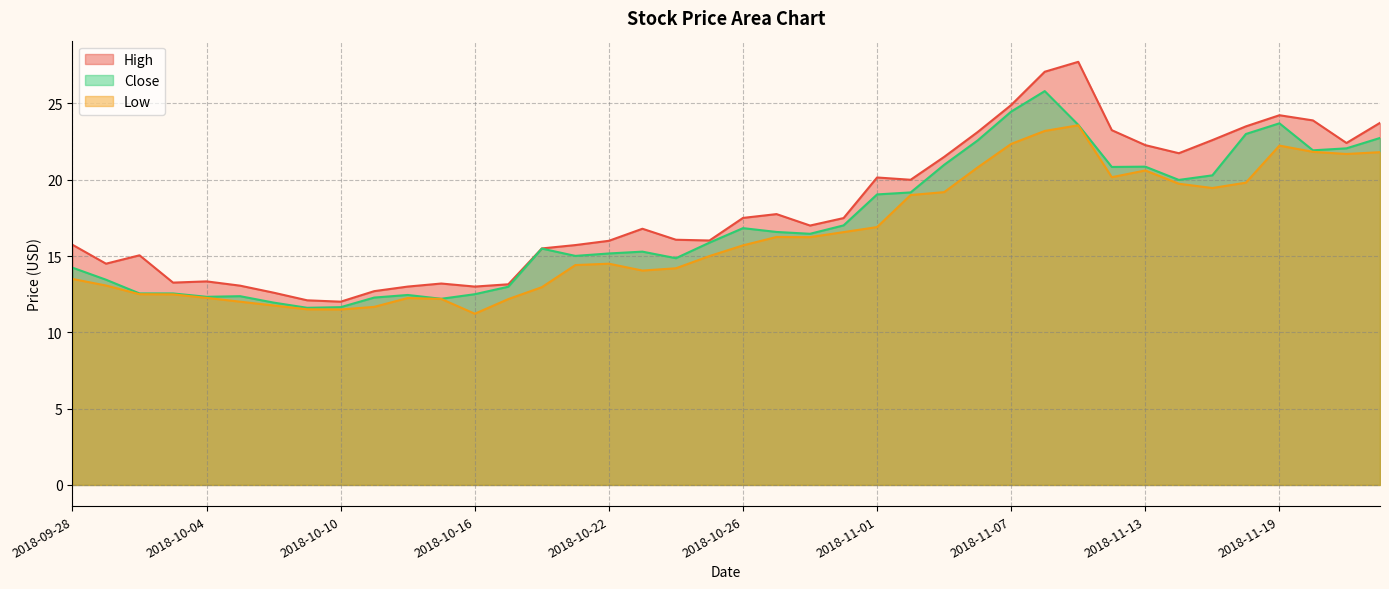

True or false: Close and High intersect in this chart.

False